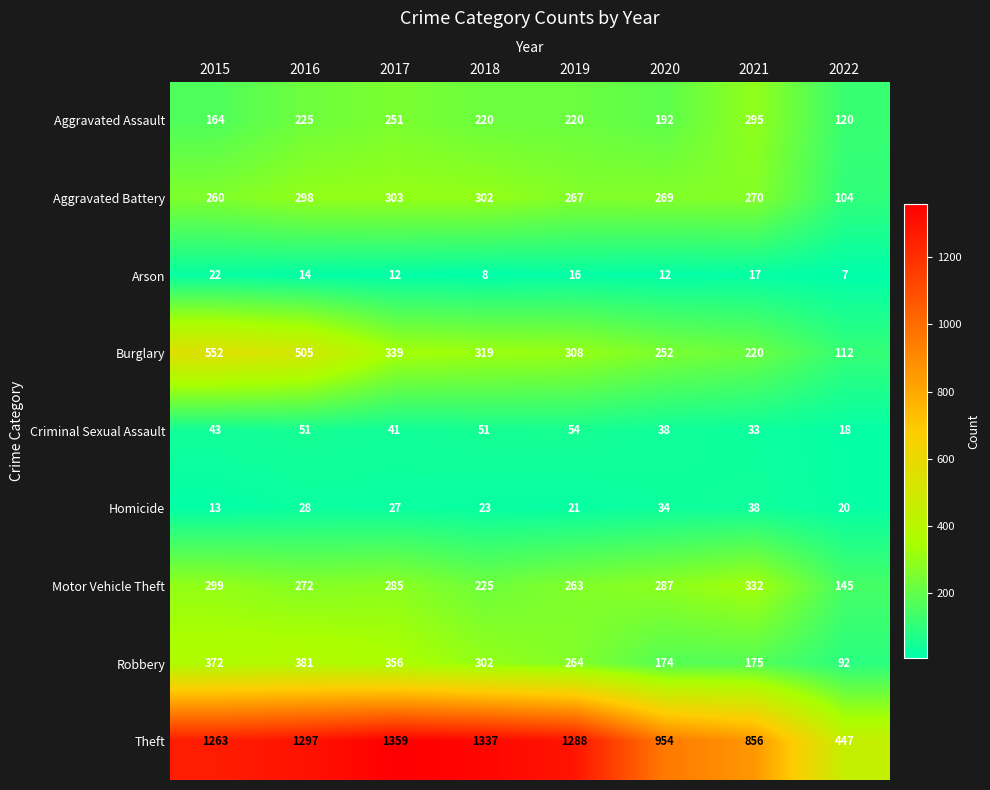

Where is Burglary nearest to the value 332?

2017